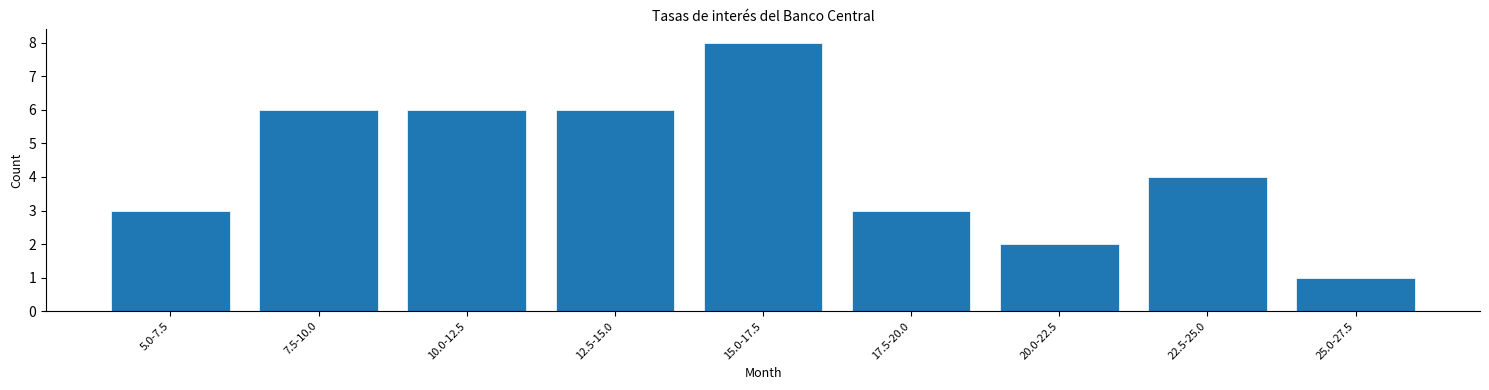

Reading left to right, transcribe all the data shown in this chart.

3	6	6	6	8	3	2	4	1